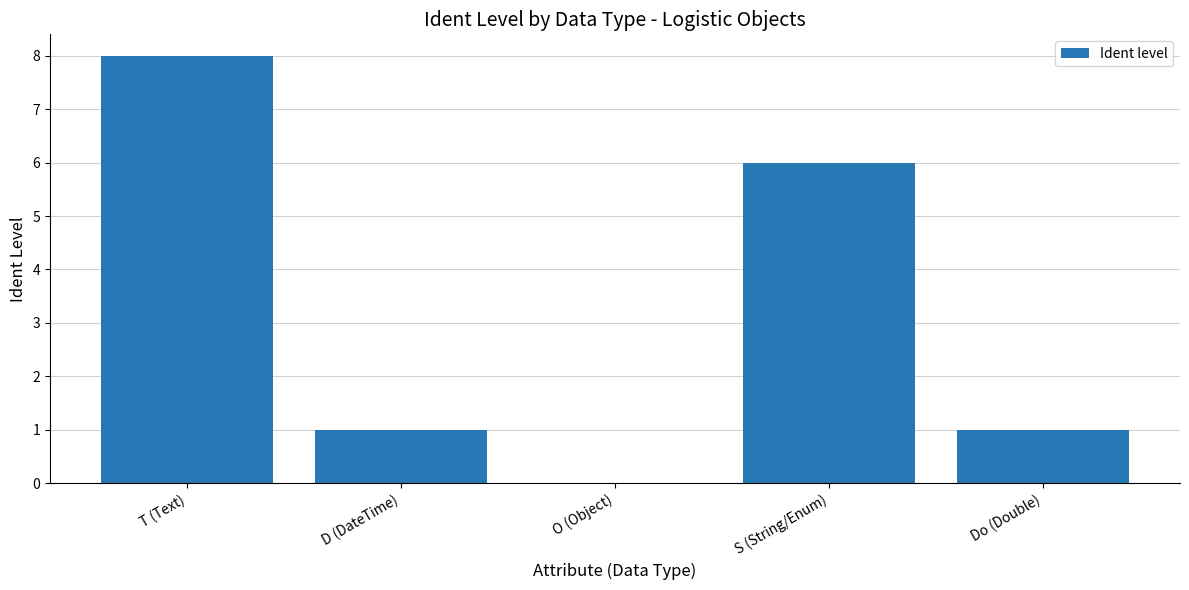

Which has a higher value, O (Object) or T (Text)?

T (Text)